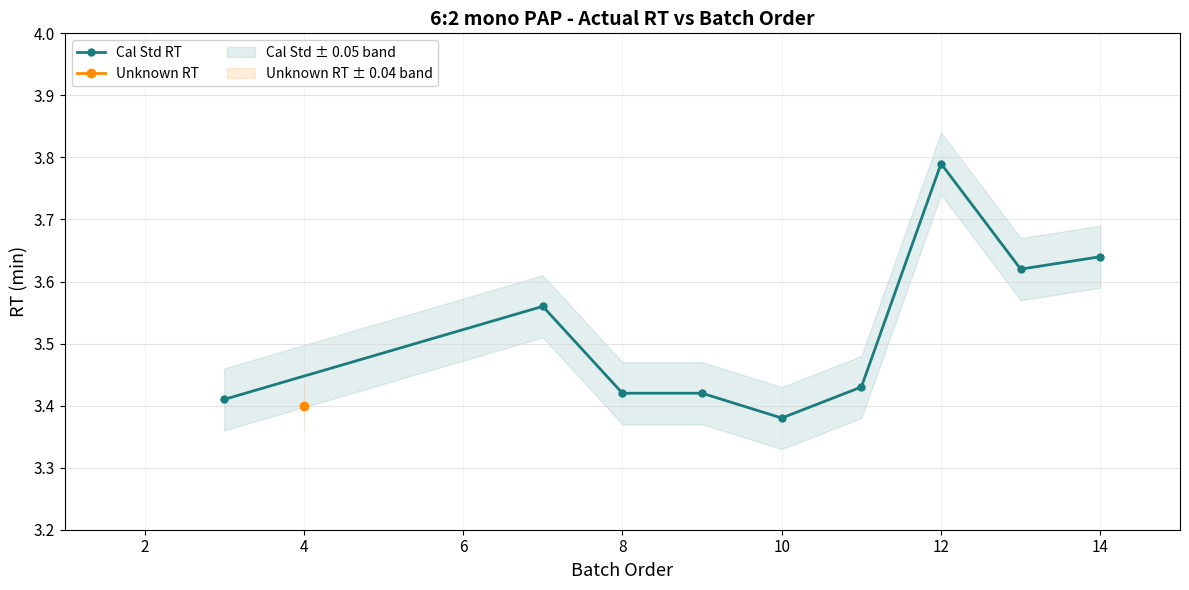

The Cal Std RT series shows 4.7 at 10. True or false?

False